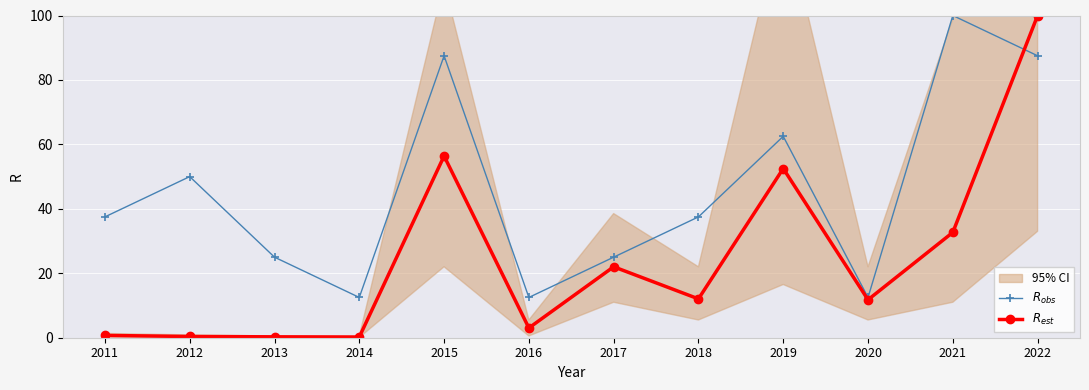

After their last crossing, which series has the higher values: $R_{obs}$ or $R_{est}$?

$R_{est}$